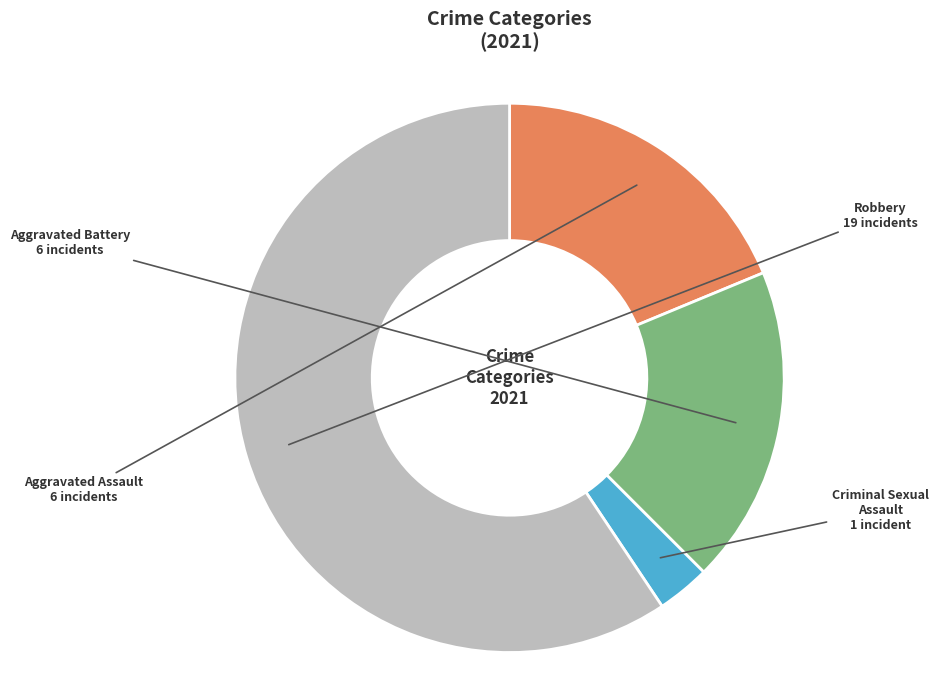

Do Criminal Sexual Assault and Aggravated Battery together represent more than half of the pie?

No